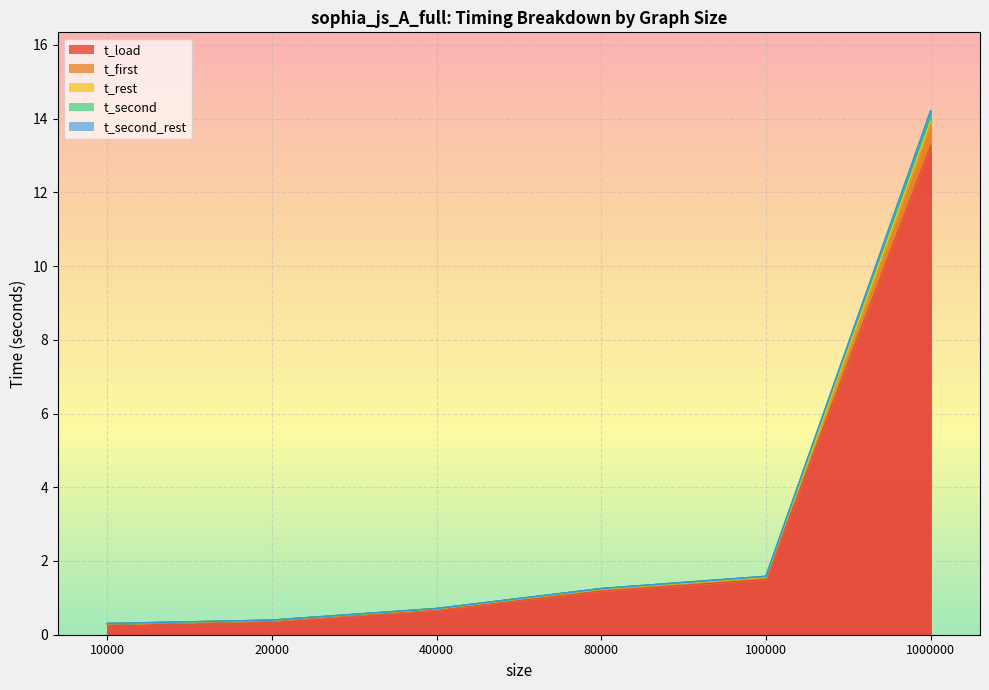

What is the maximum value shown in the chart?

14.2